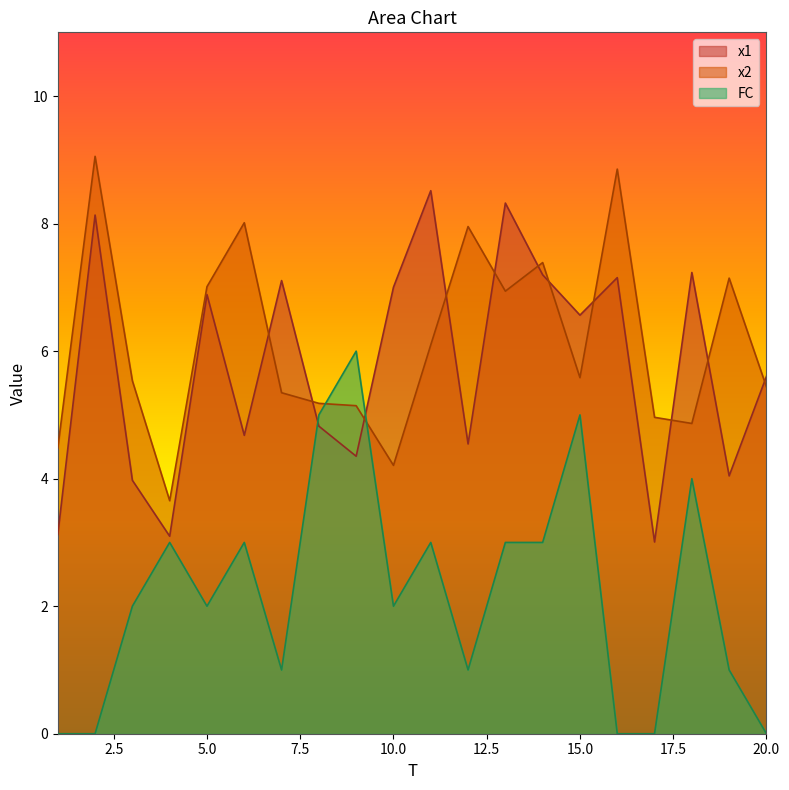

At which label does x1 reach its peak?

11